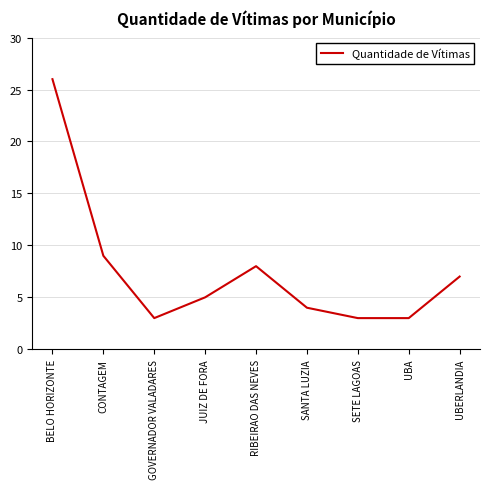

How many categories are shown in the chart?

9